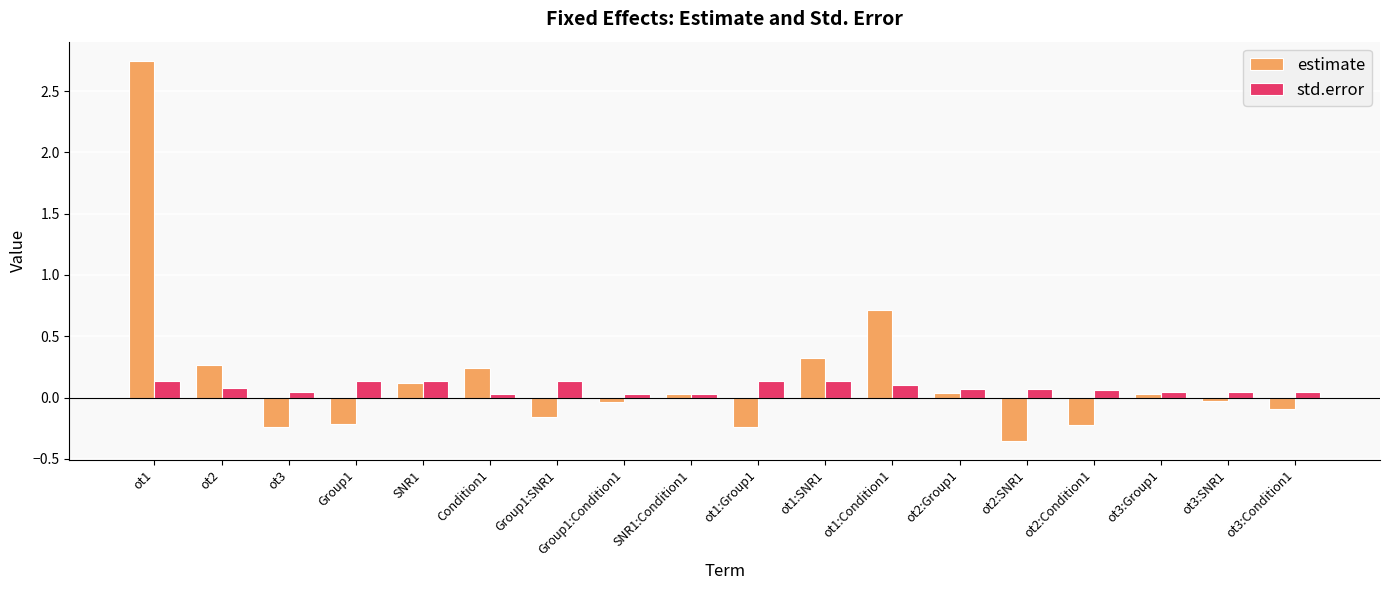

Does the chart contain any negative values?

Yes